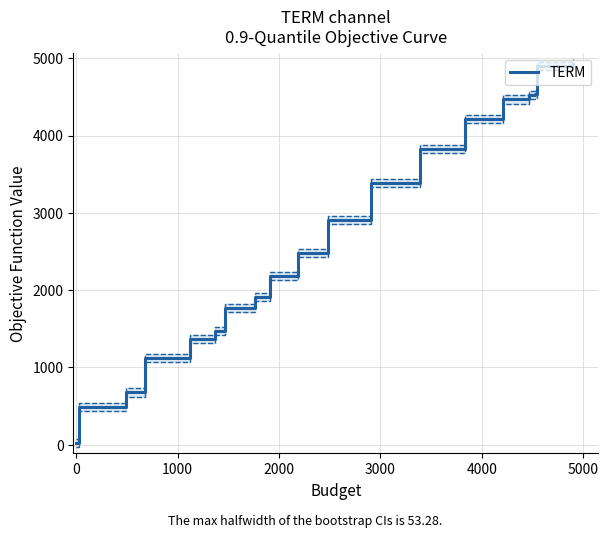

What is the difference between the maximum and minimum values?

4909